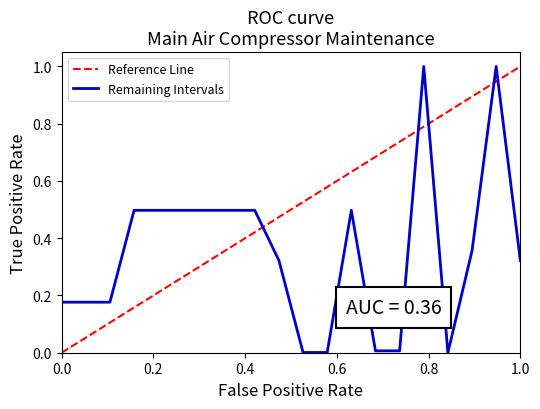

Reading left to right, list all the values displayed in this chart.

0.2	0.2	0.2	0.5	0.5	0.5	0.5	0.5	0.5	0.3	0.0	0.0	0.5	0.0	0.0	1.0	0.0	0.4	1.0	0.3